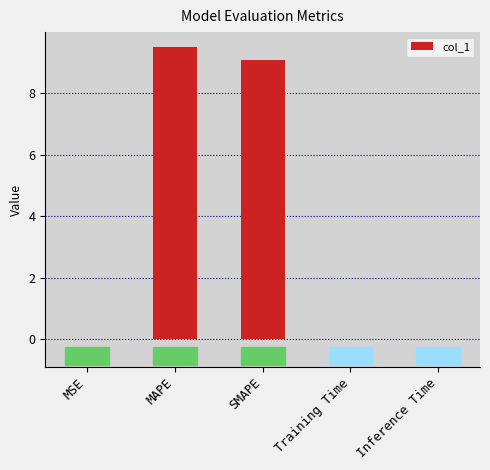

True or false: the data shows 5.5 at MAPE.

False